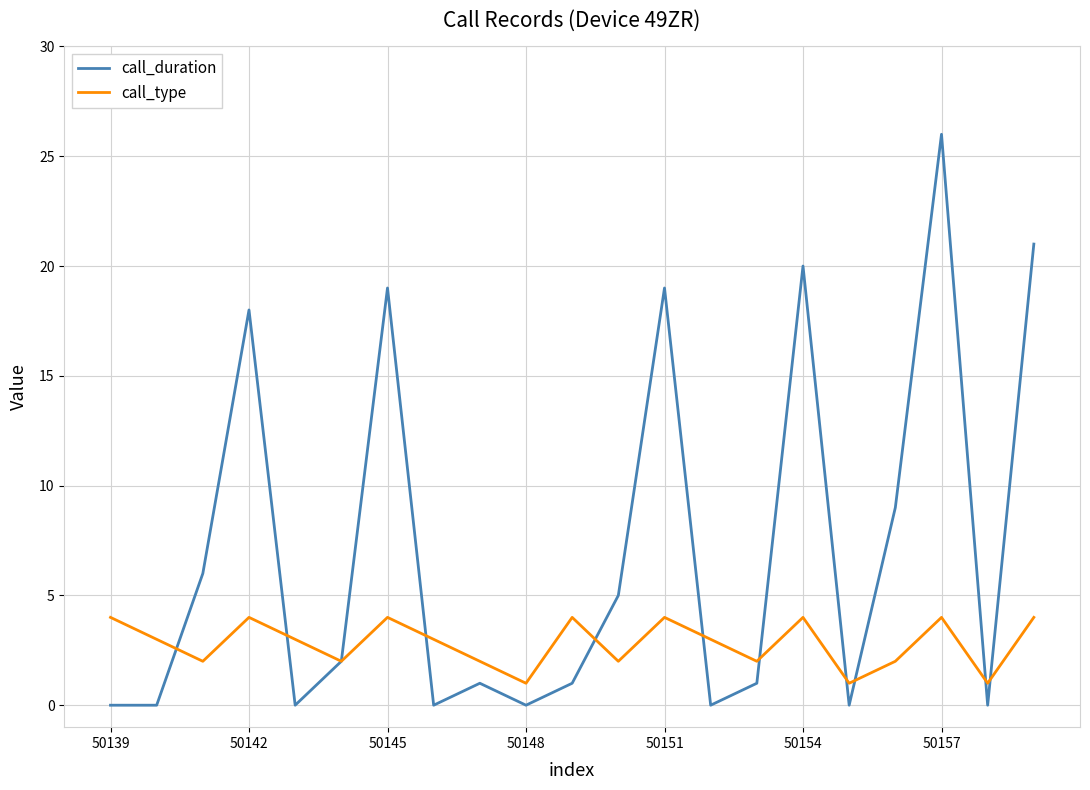

Which series has the largest total across all categories?

call_duration